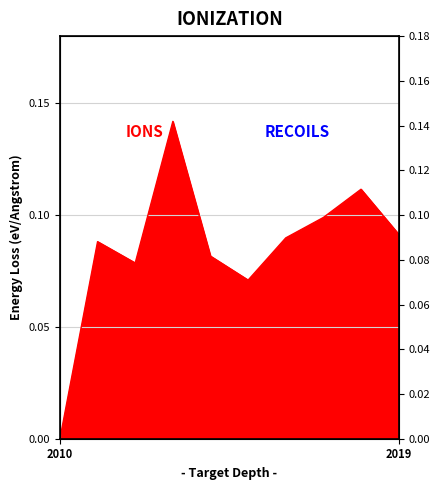

Does the chart display data point markers on the line(s)?

No